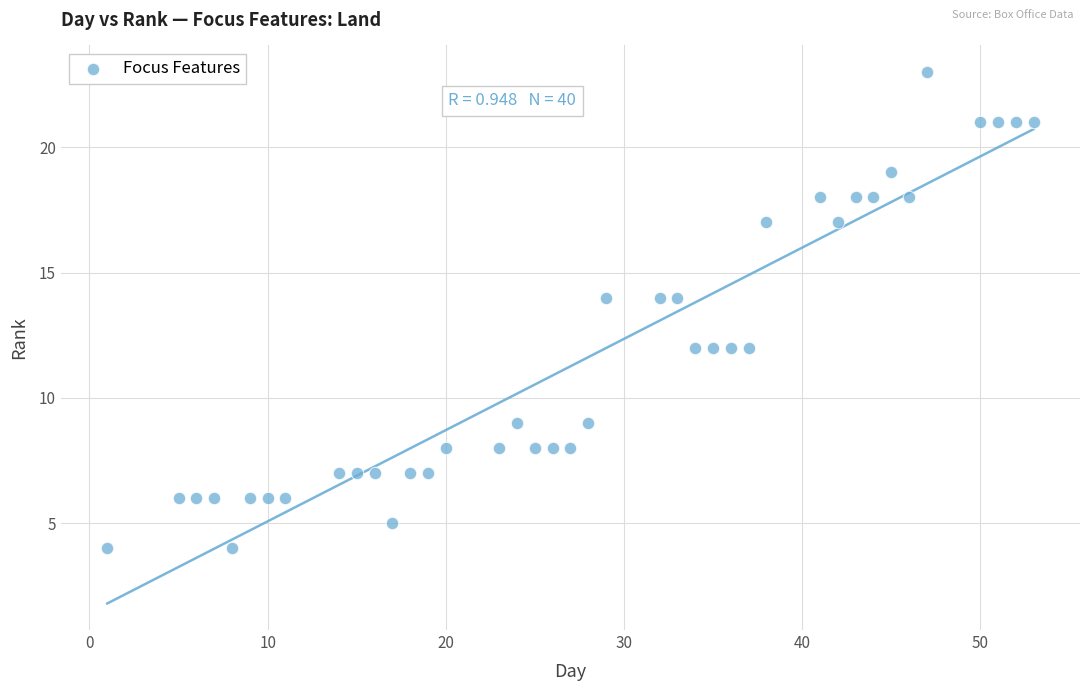

What is the range of X values (max minus min)?

52